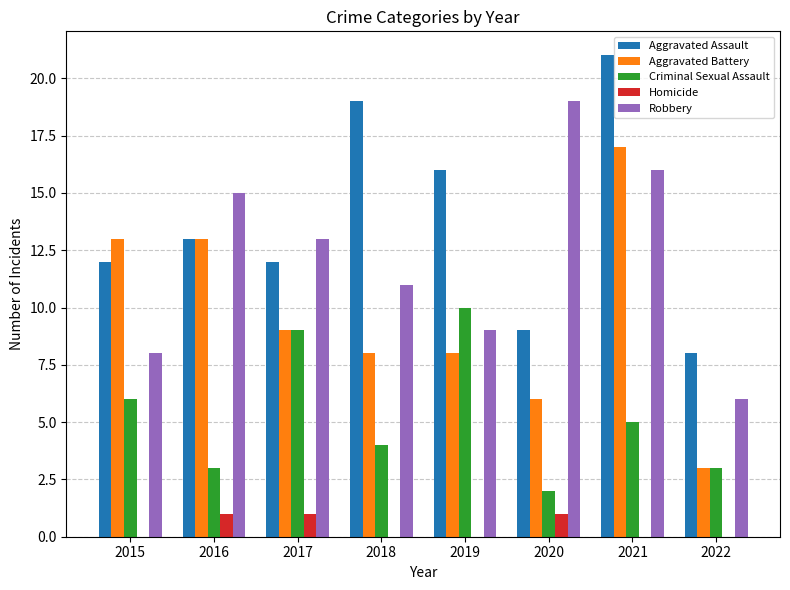

What is the maximum value shown in the chart?

21